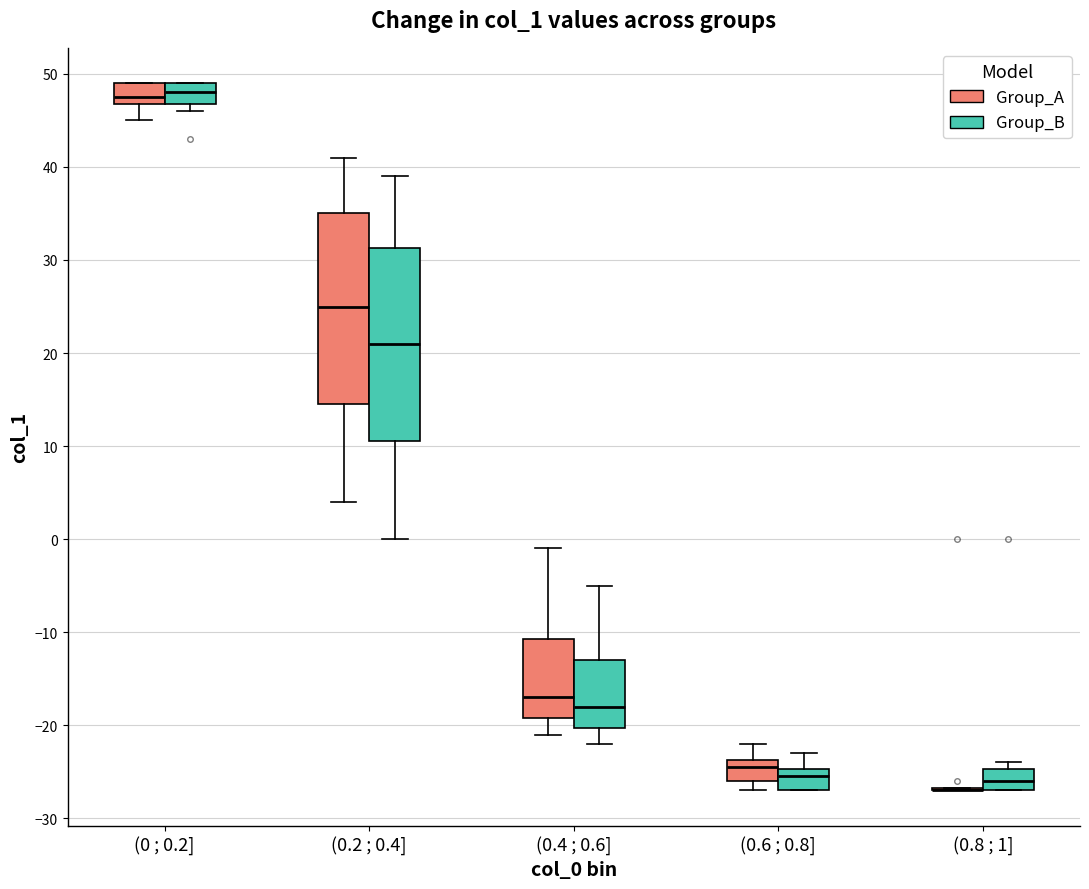

Where does the lower whisker of the box for (0 ; 0.2] (Group_A) end on the y-axis? The values are not printed on the chart, so give them approximately, as read against the axis.

45